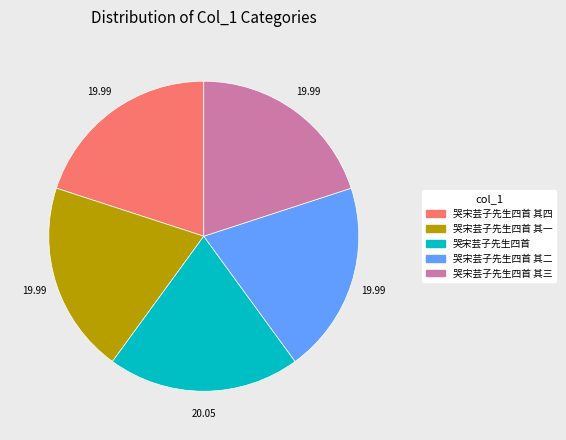

Combined, do 哭宋芸子先生四首 其四 and 哭宋芸子先生四首 其三 account for over 50%?

No